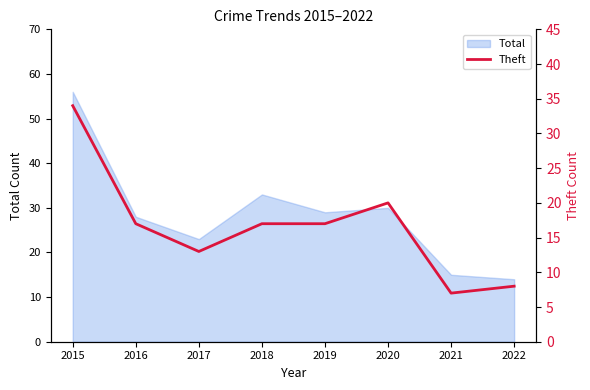

Does the chart have visible grid lines?

No